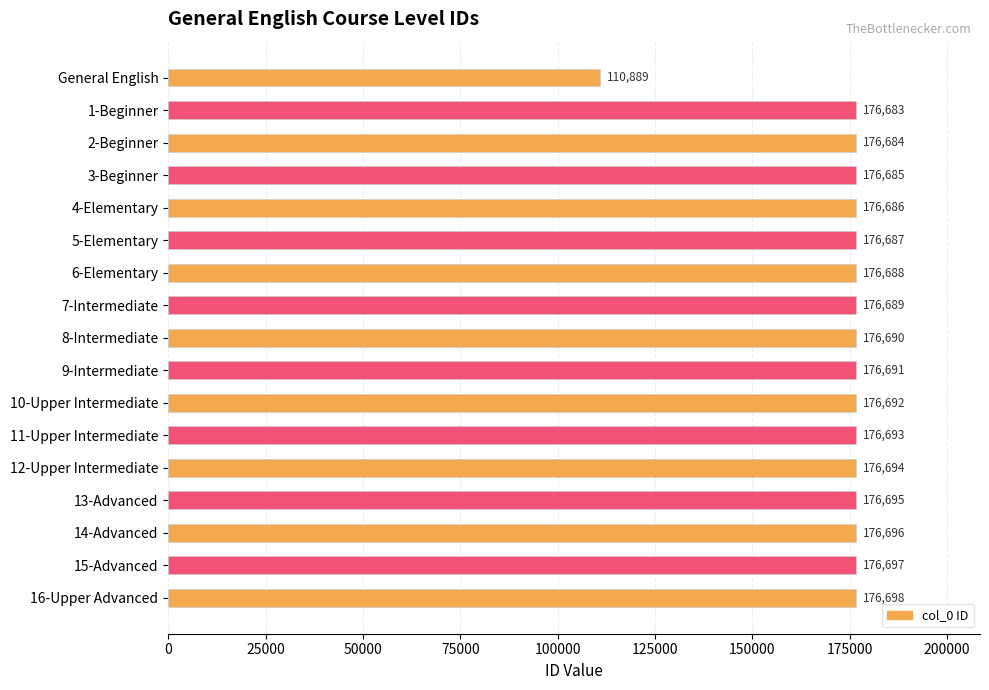

Reading top to bottom, what are all the values shown in this chart?

General English=110889	1-Beginner=176683	2-Beginner=176684	3-Beginner=176685	4-Elementary=176686	5-Elementary=176687	6-Elementary=176688	7-Intermediate=176689	8-Intermediate=176690	9-Intermediate=176691	10-Upper Intermediate=176692	11-Upper Intermediate=176693	12-Upper Intermediate=176694	13-Advanced=176695	14-Advanced=176696	15-Advanced=176697	16-Upper Advanced=176698